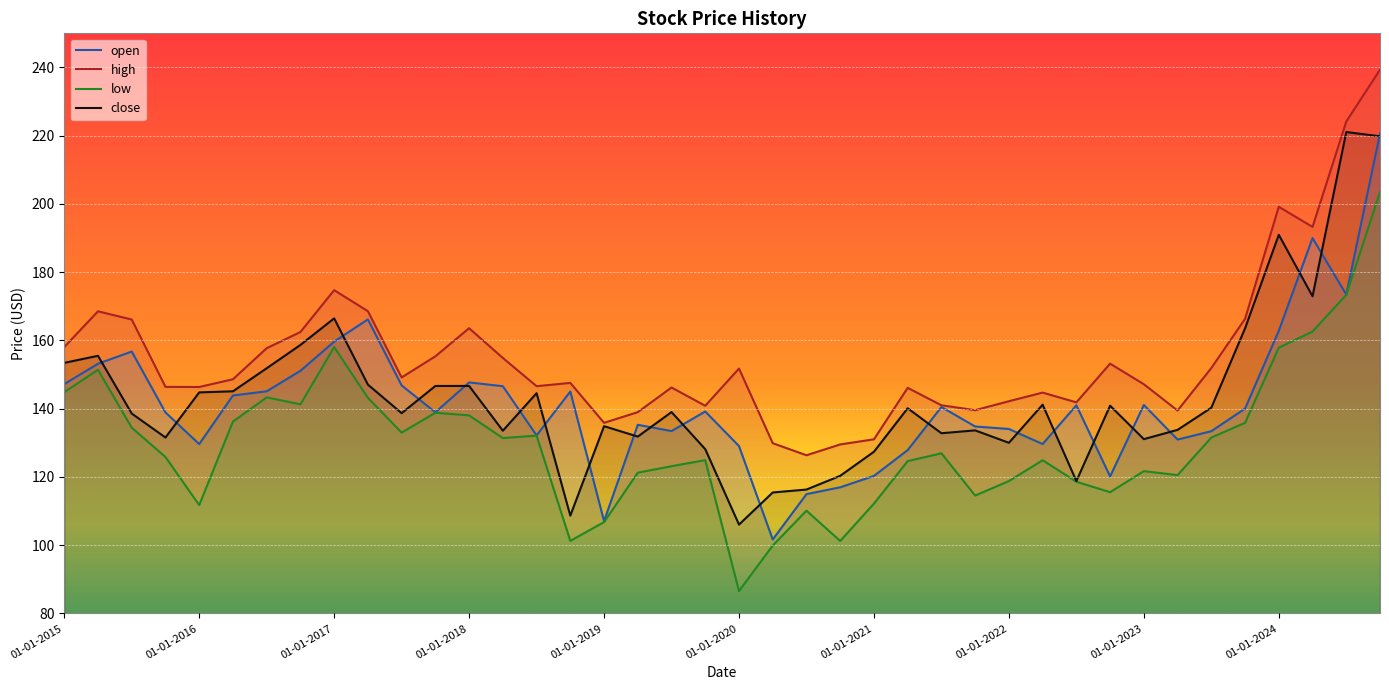

How many interior local valleys does the high series have?

10